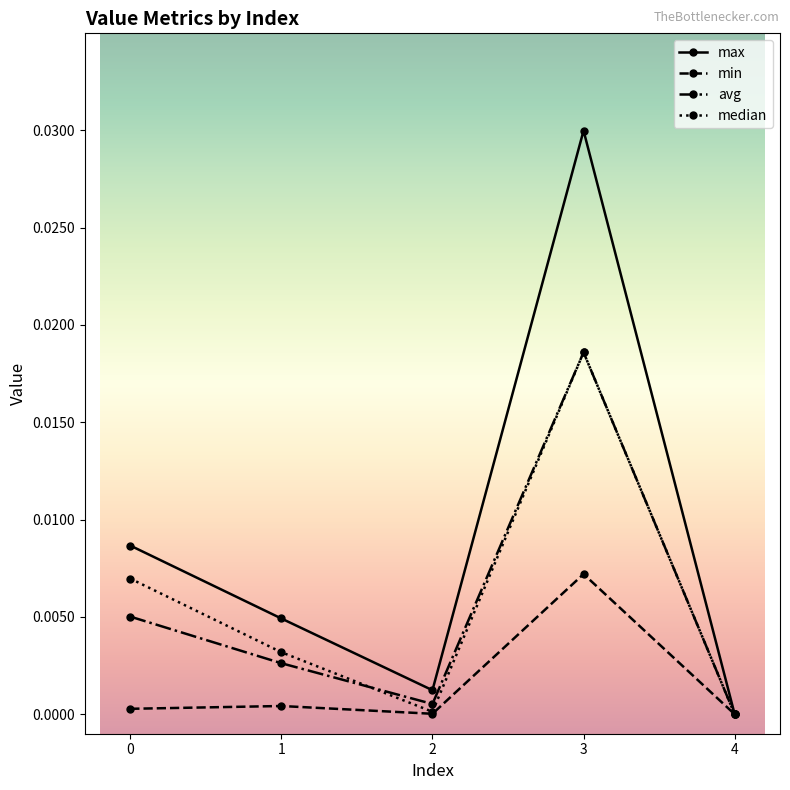

At which label does median reach its peak?

3